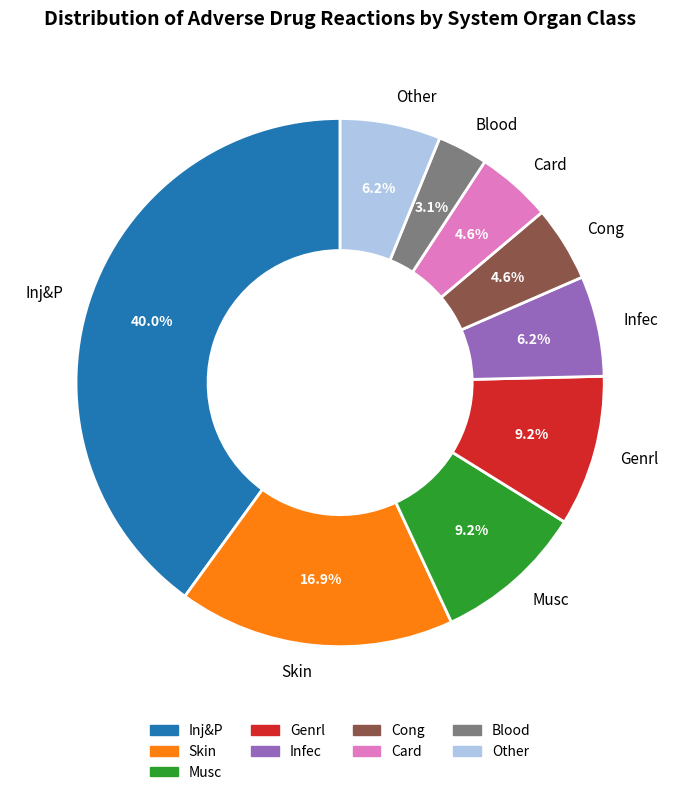

What is the largest slice in the pie chart?

Inj&P